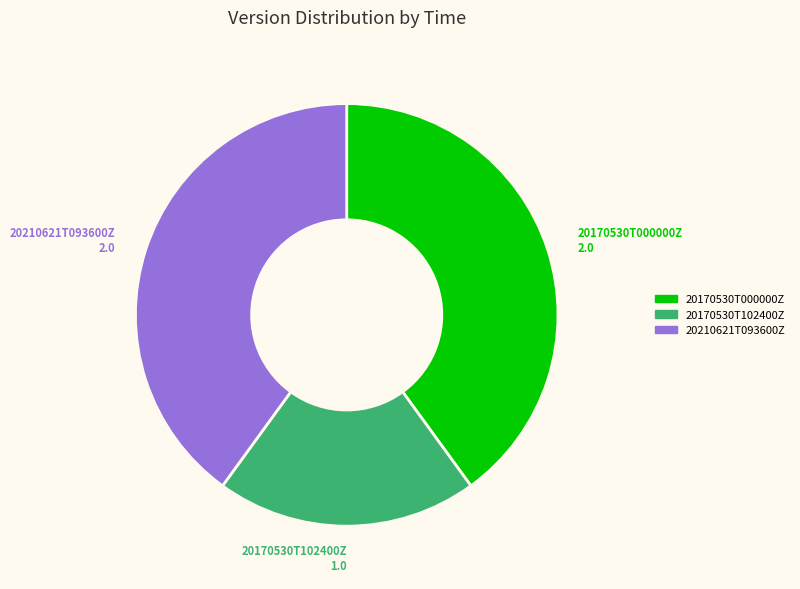

Which slice is the smallest?

20170530T102400Z